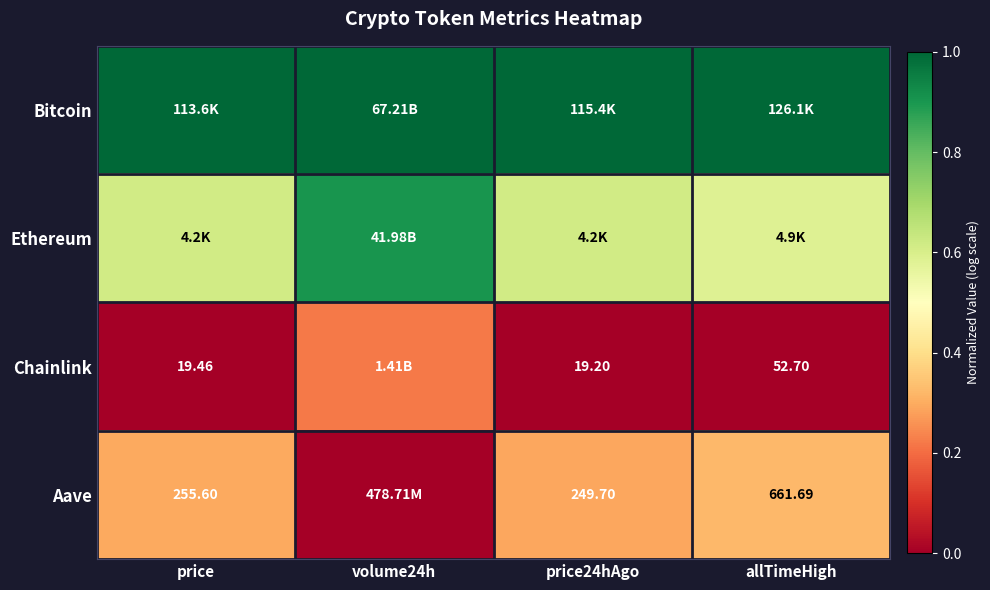

At which category is the sum across all series the highest?

volume24h